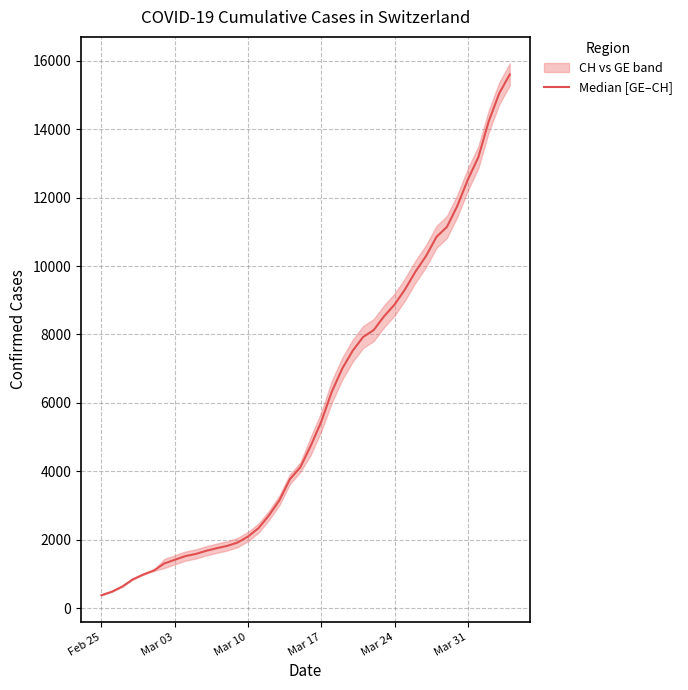

Reading right to left, list all the values displayed in this chart.

15605.0	15054.0	14240.0	13184.0	12531.0	11765.0	11146.0	10854.0	10292.0	9841.0	9321.0	8875.0	8534.0	8128.0	7928.0	7526.0	7002.0	6323.0	5452.5	4748.5	4118.5	3767.5	3150.5	2709.5	2336.5	2090.5	1915.5	1816.5	1749.5	1673.5	1581.0	1518.0	1411.0	1303.5	1098.0	981.0	840.0	630.0	479.0	375.0